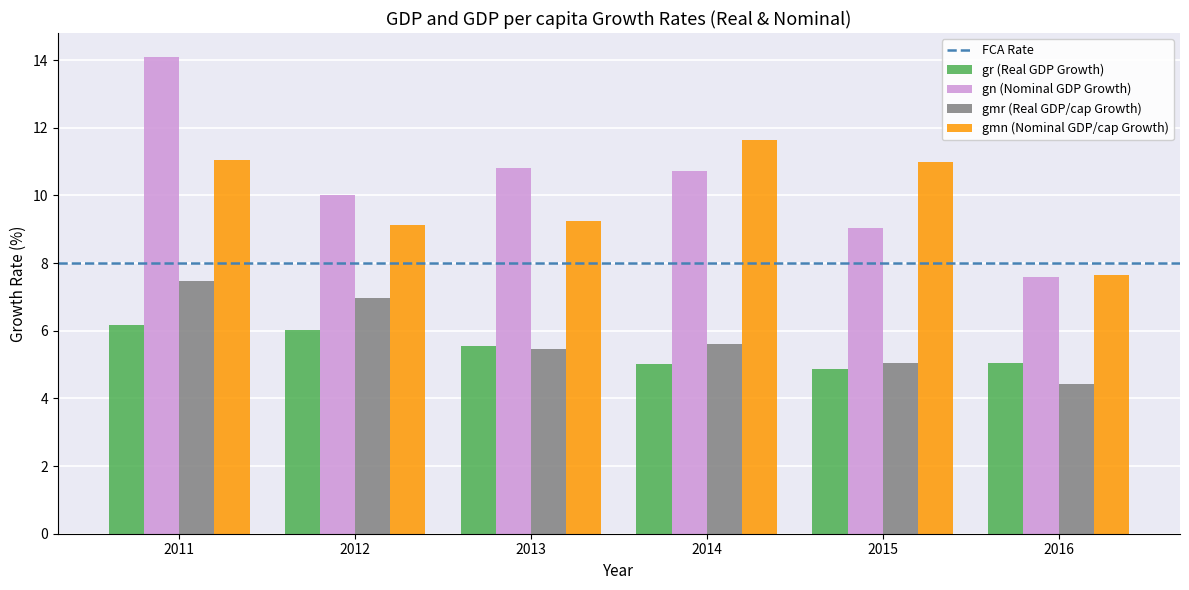

What is the minimum value shown in the chart?

4.4